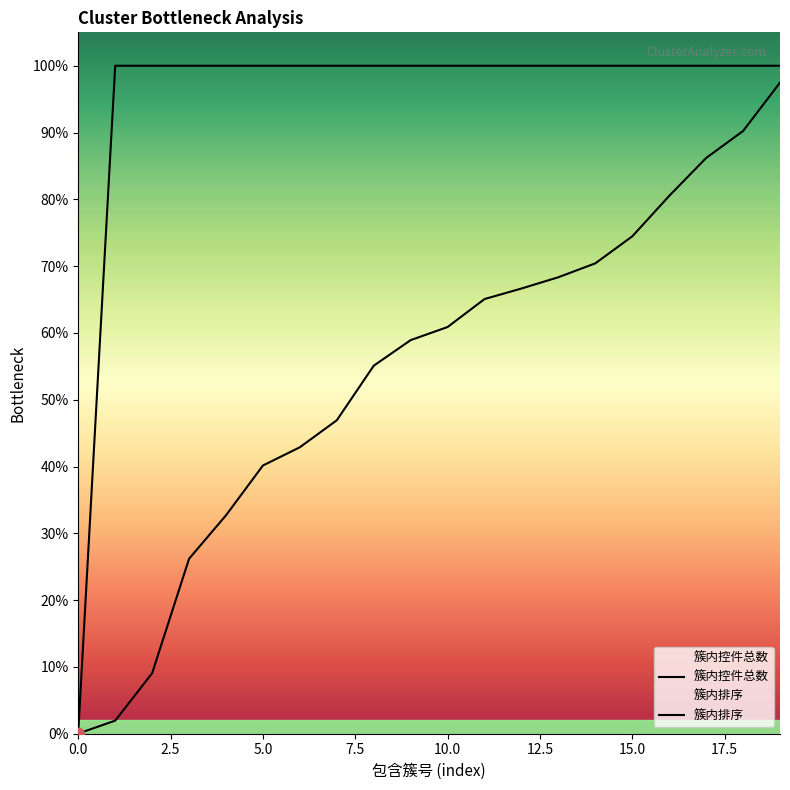

Is the value of 簇内排序 at 4 greater than the value of 簇内控件总数 at 4?

No